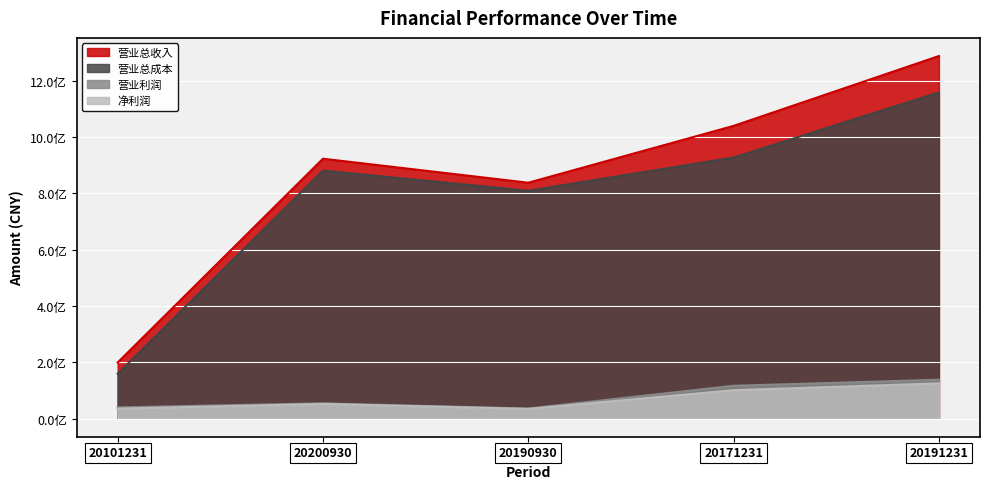

What is the sum of the 营业利润 values at 20101231 and 20191231?

177715435.3